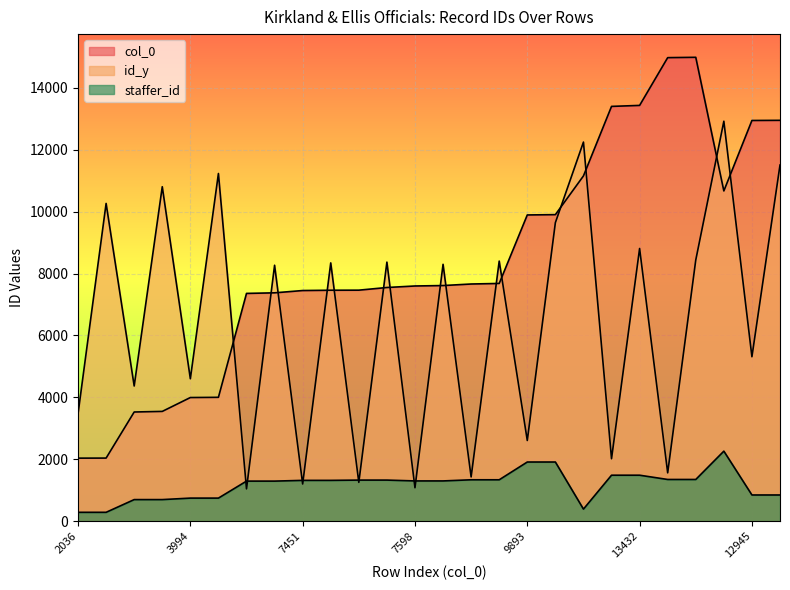

What is the label of the 16th point from the left?

7680